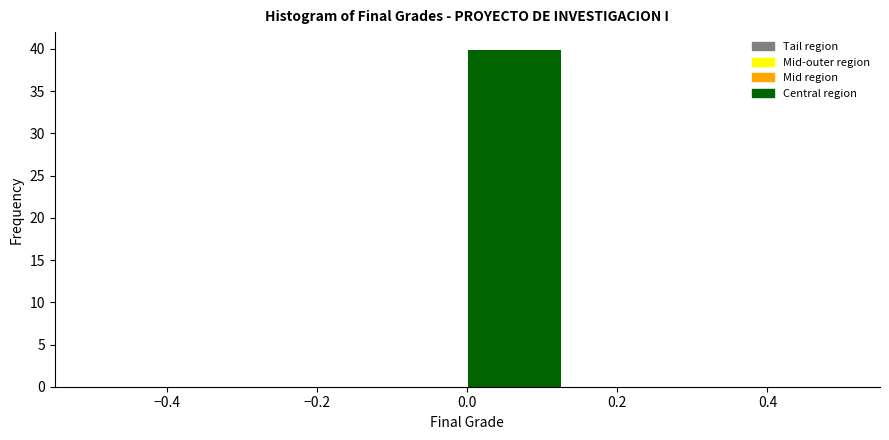

Reading left to right, transcribe this chart: for each bar, give the range it covers on the x-axis and its height. Neither the bar edges nor the heights are printed on the chart, so give them approximately, as read against the axes.

-0.500 to -0.375: 0
-0.375 to -0.250: 0
-0.250 to -0.125: 0
-0.125 to 0.000: 0
0.000 to 0.125: 40
0.125 to 0.250: 0
0.250 to 0.375: 0
0.375 to 0.500: 0